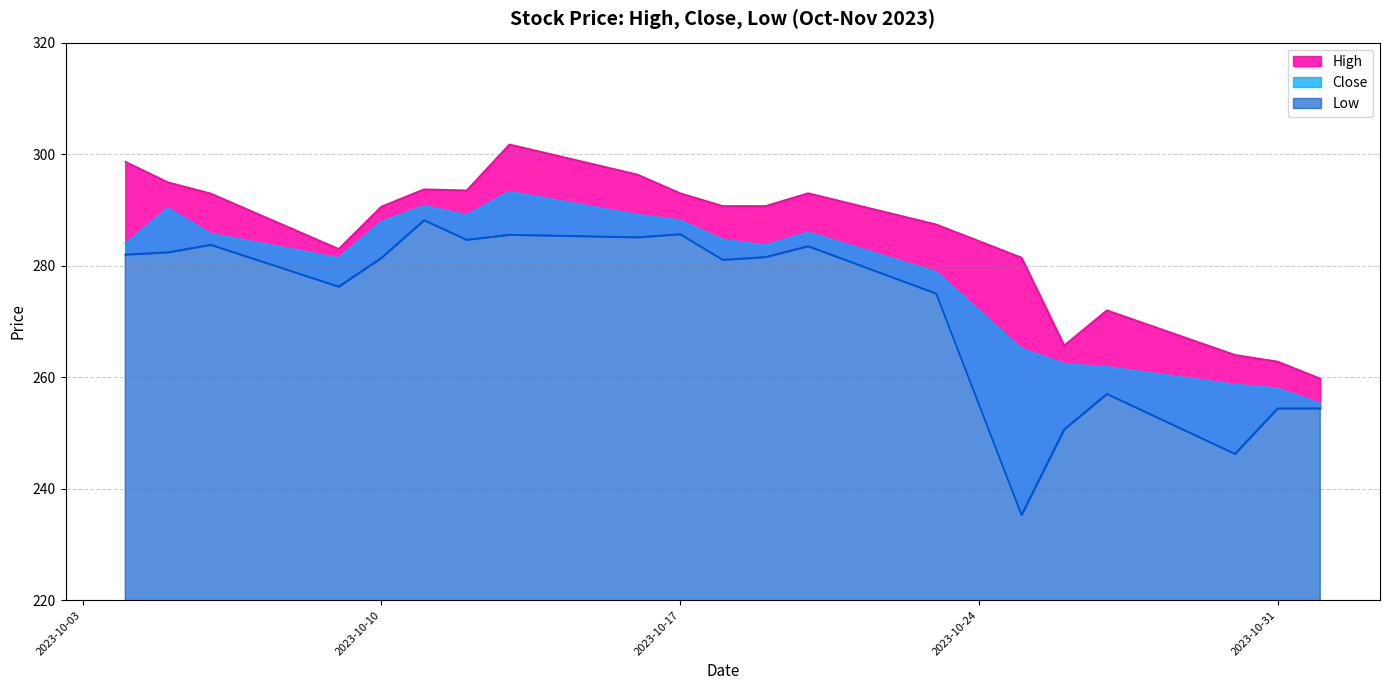

What is the label of the 6th point from the left?

2023-10-11